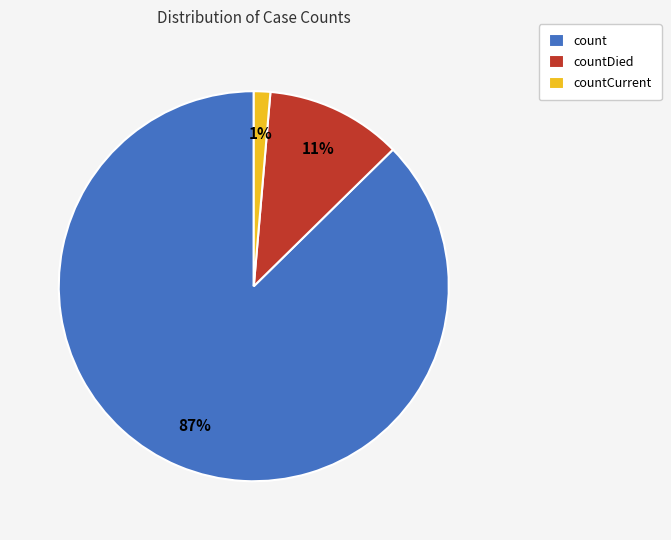

To the nearest percent, what portion does countDied represent?

11%